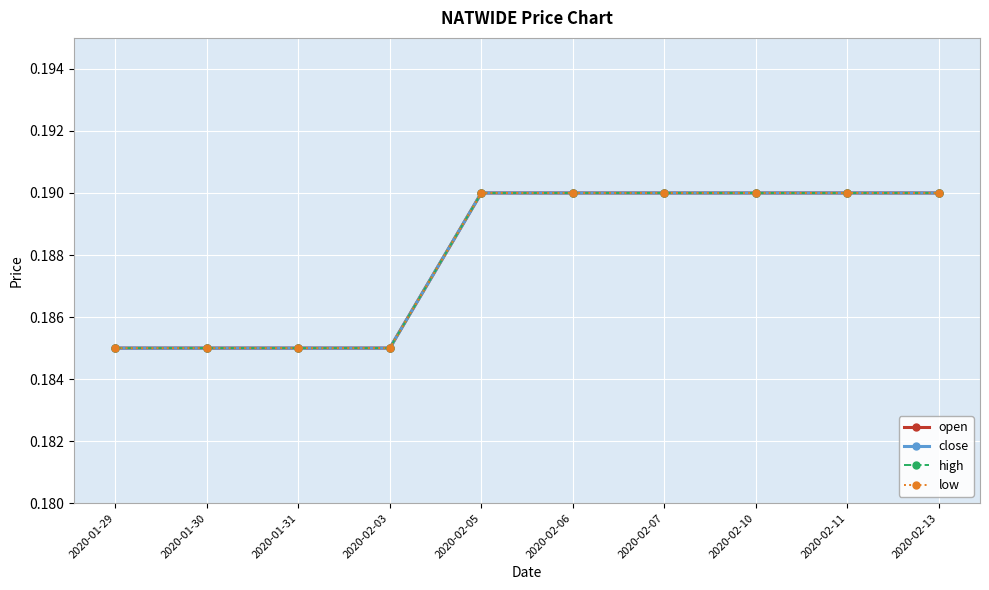

Reading right to left, list all the values displayed in this chart.

open: 0.2	0.2	0.2	0.2	0.2	0.2	0.2	0.2	0.2	0.2
close: 0.2	0.2	0.2	0.2	0.2	0.2	0.2	0.2	0.2	0.2
high: 0.2	0.2	0.2	0.2	0.2	0.2	0.2	0.2	0.2	0.2
low: 0.2	0.2	0.2	0.2	0.2	0.2	0.2	0.2	0.2	0.2